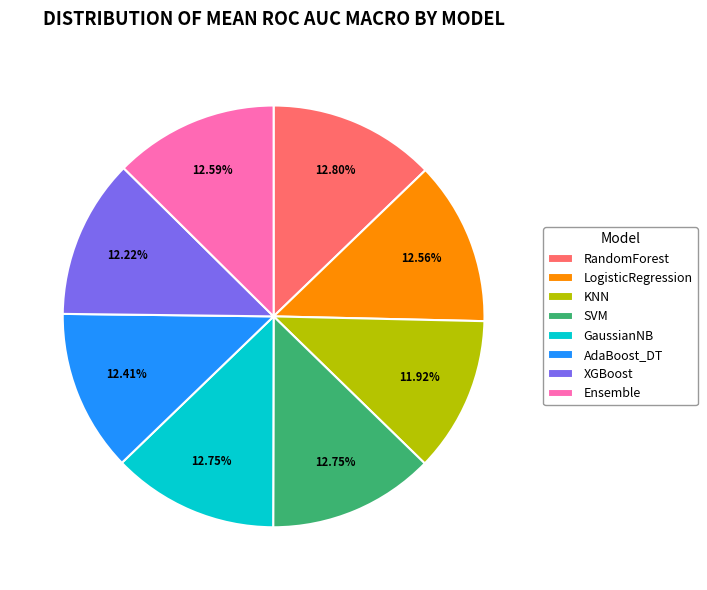

How many slices are in this pie chart?

8